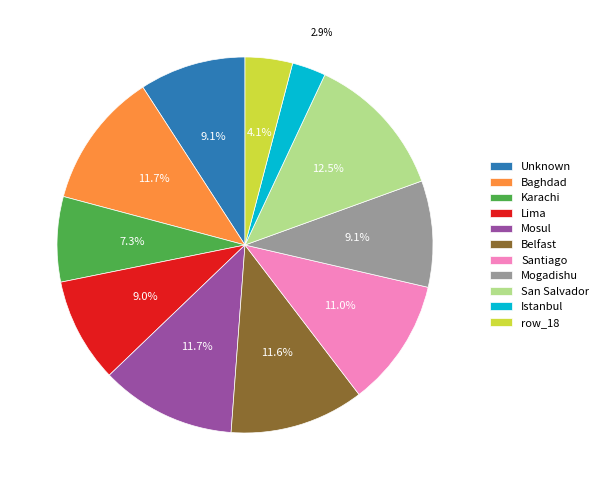

To the nearest percent, what is the average slice percentage?

9%